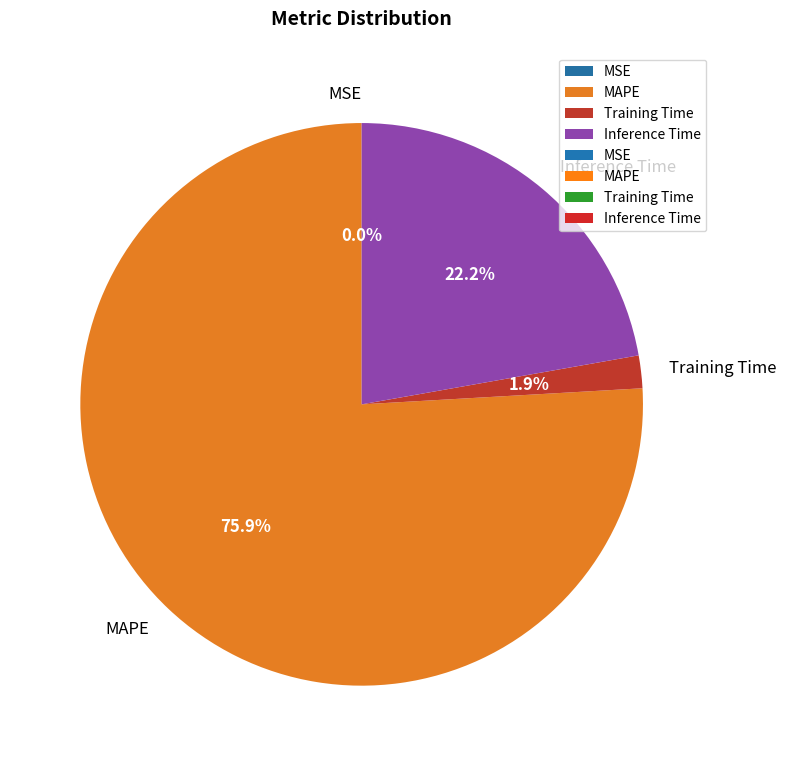

Which slice is the largest?

MAPE